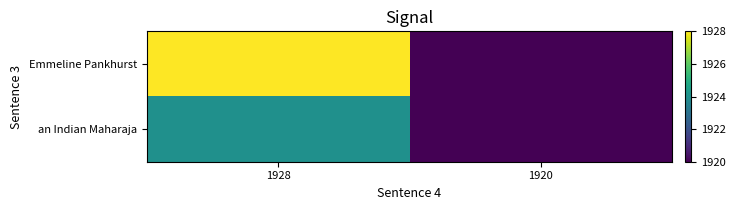

What is the spread (max minus min) of values at 1928?

4